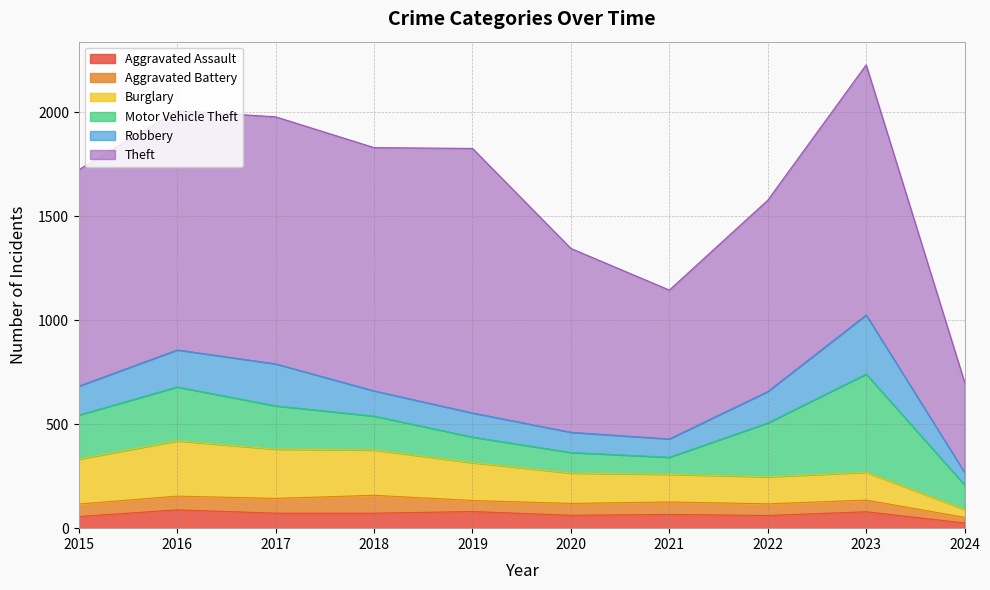

What is the difference between the Robbery values at 2016 and 2020?

81